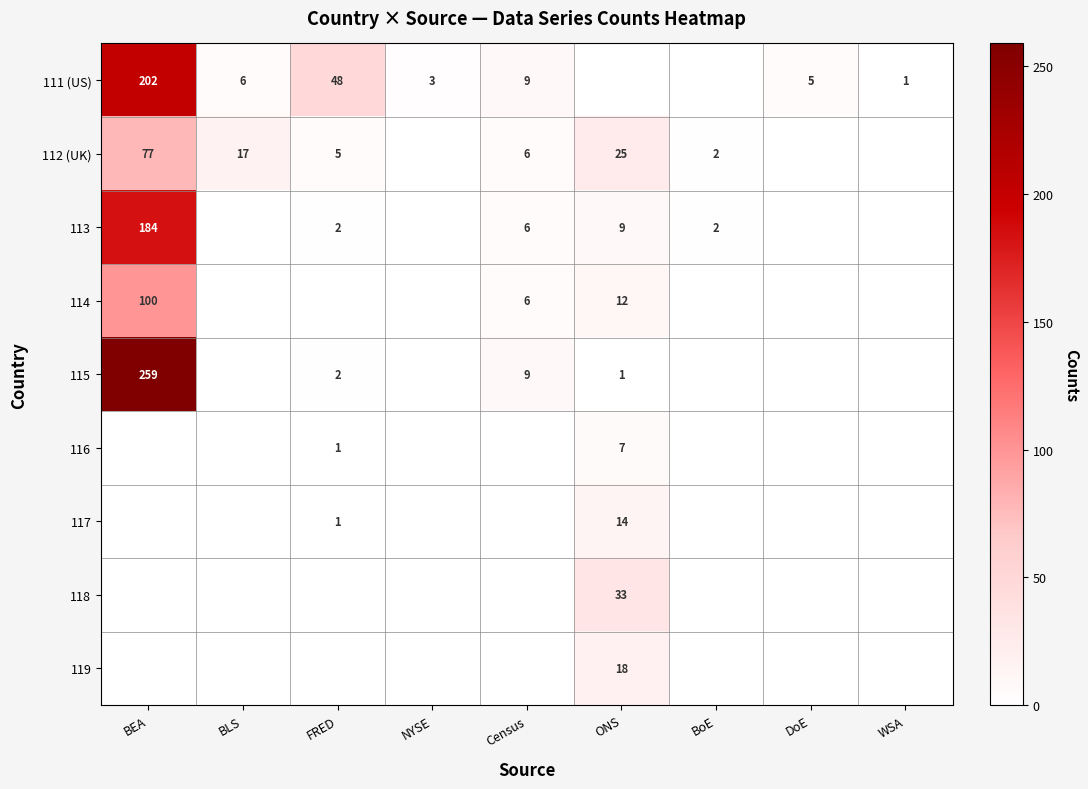

Which label corresponds to the largest value in the chart?

BEA